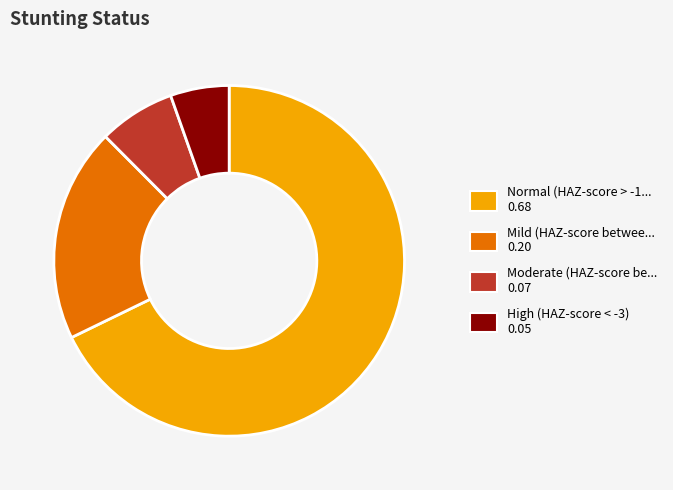

Is there a majority slice in this chart?

Yes